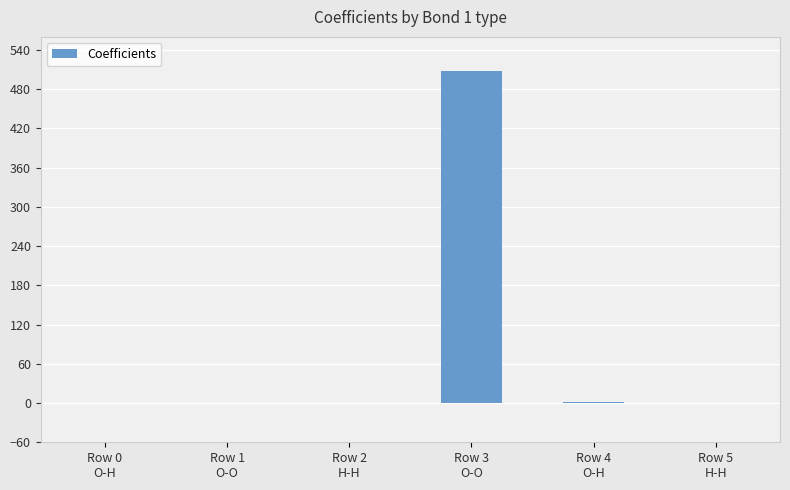

What is the greatest value displayed?

508.1